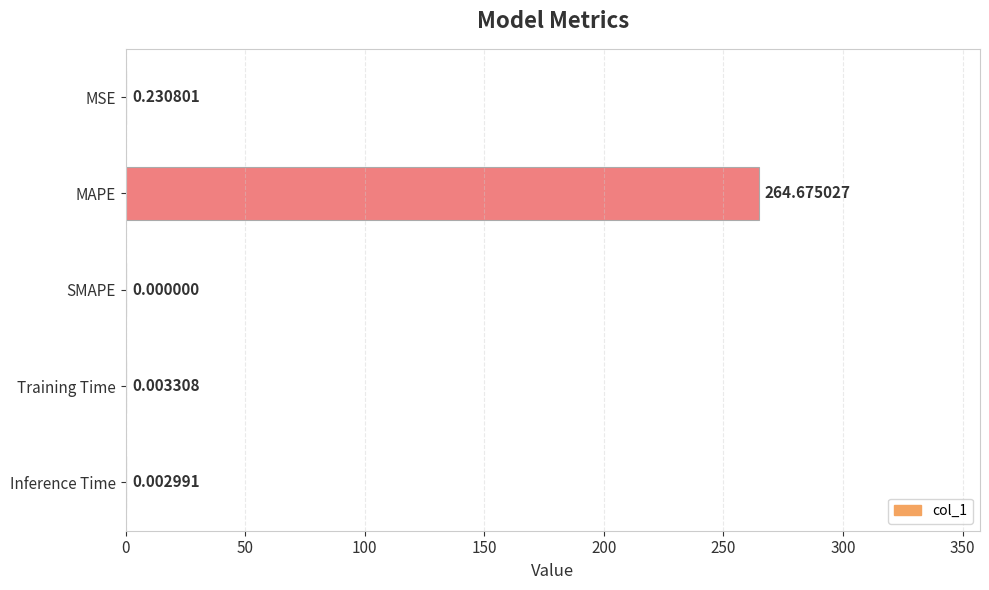

Between MAPE and Inference Time, which is larger?

MAPE